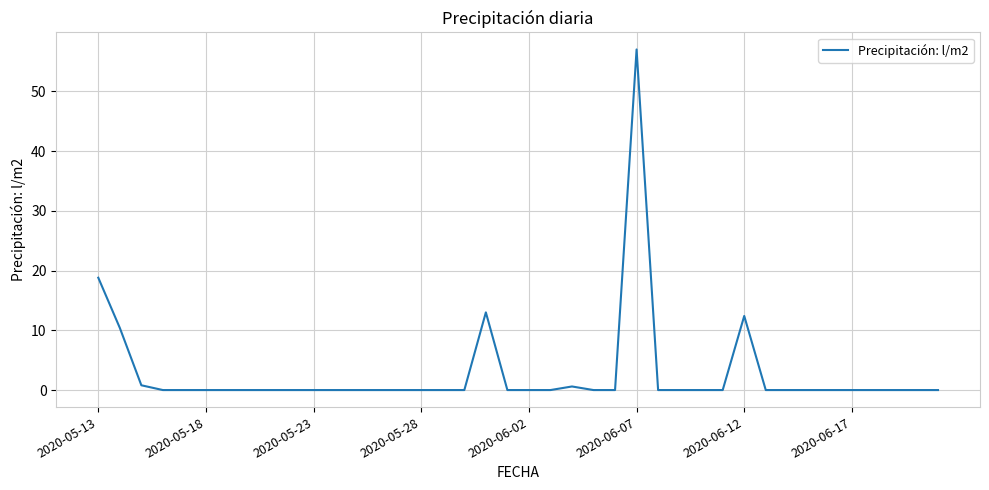

What is the difference between the maximum and minimum values?

57.0